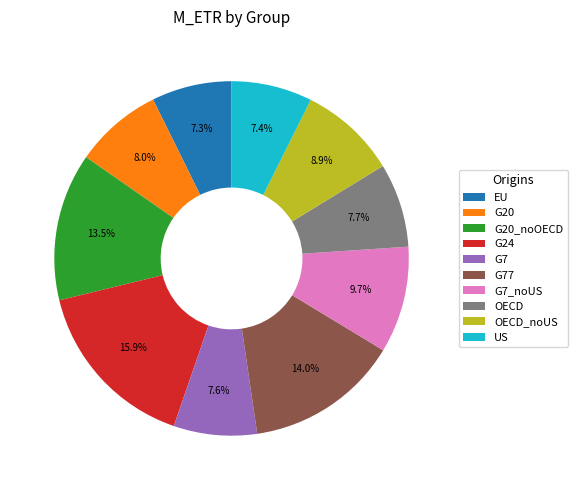

Which slice is the largest?

G24